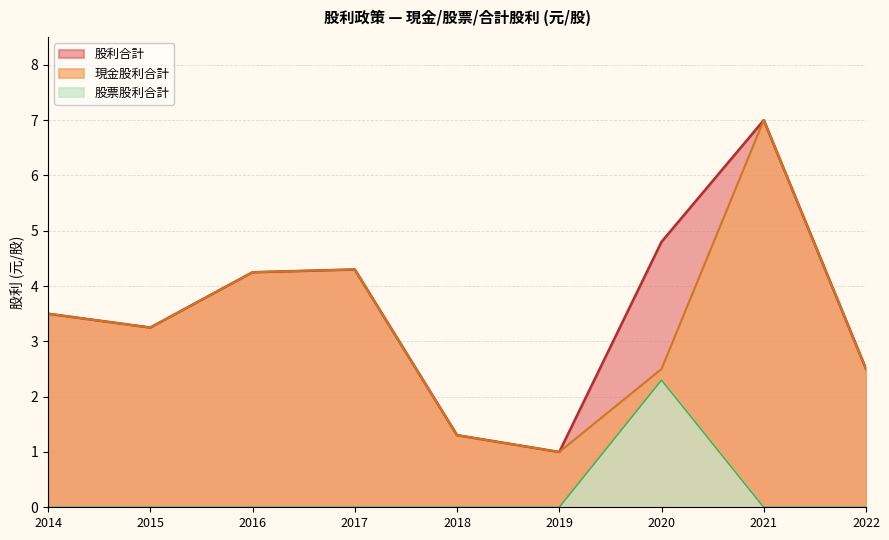

Does the chart have visible grid lines?

Yes